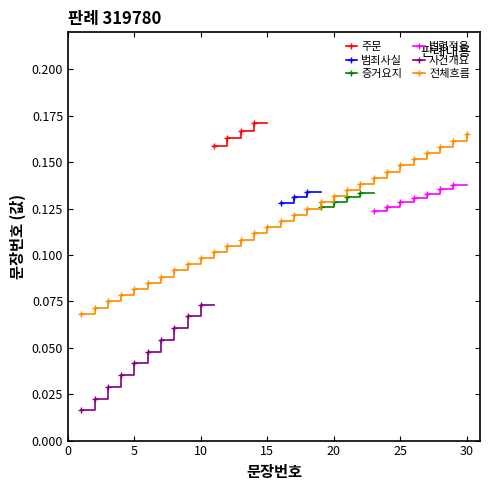

Count the number of categories in the chart.

30